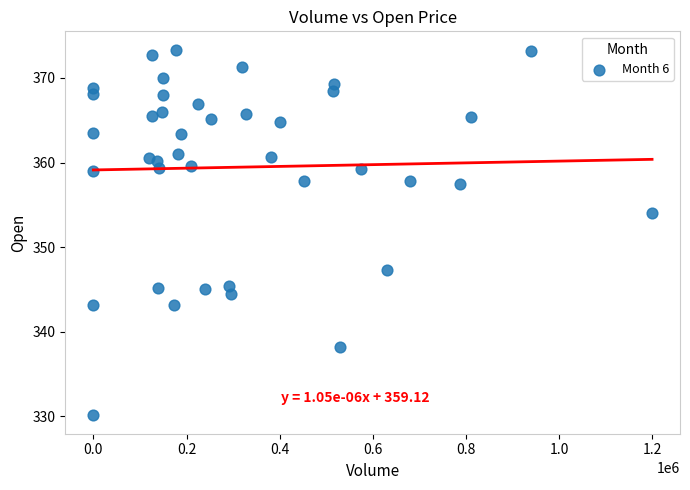

What Y value in the scatter plot is closest to 351?

354.0